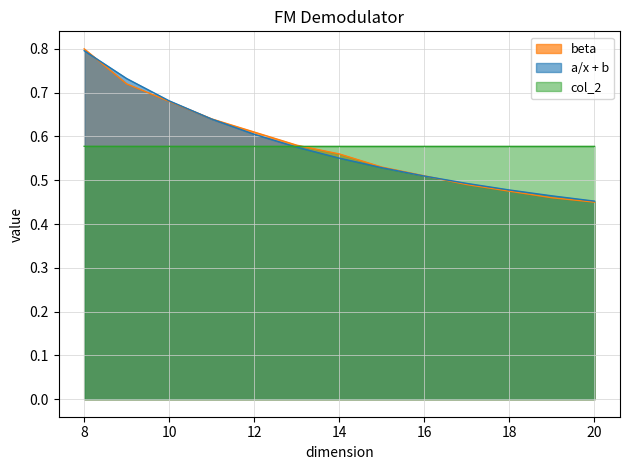

What is the total value across all series at 9?

2.0